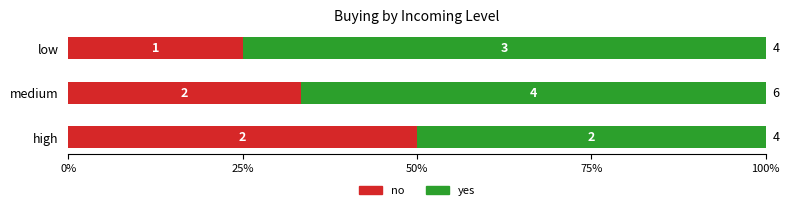

What are all the series names shown in the legend?

no, yes